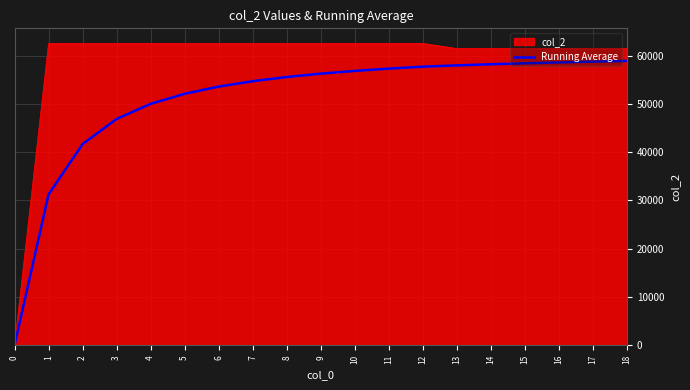

What is the spread (max minus min) of values at 4?

12505.2